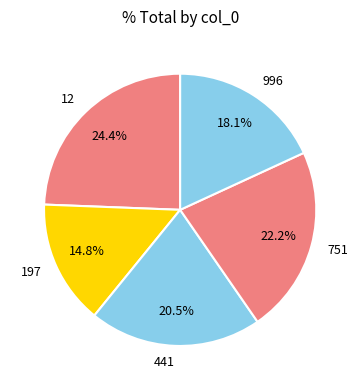

Which has a higher value, 996 or 197?

996